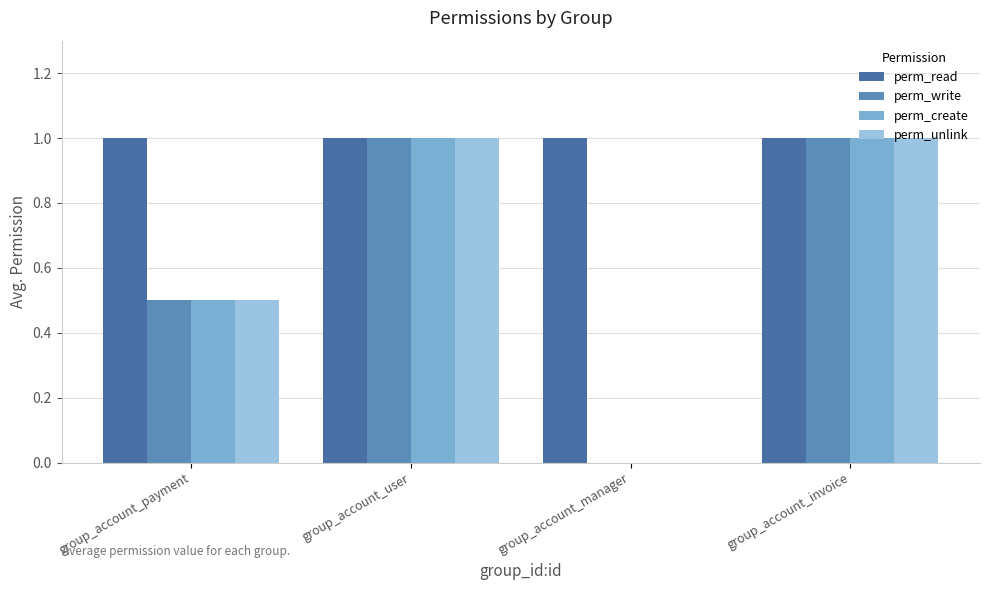

What is the greatest value displayed?

1.0